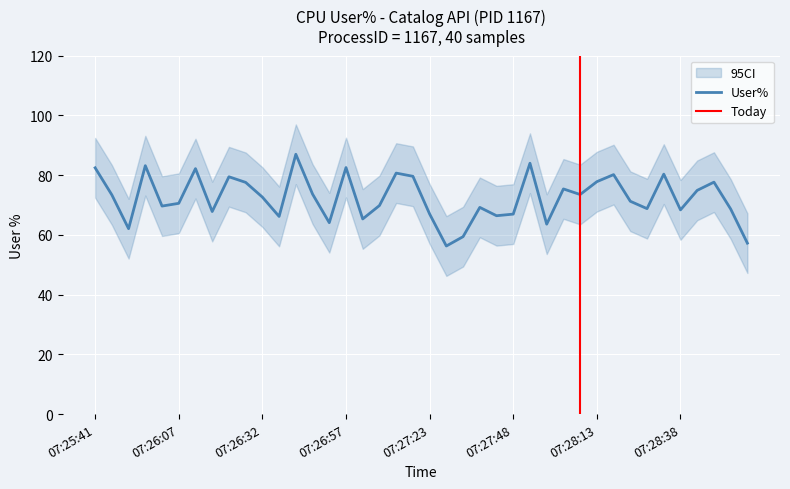

Which category has the lowest value across all series?

07:27:28